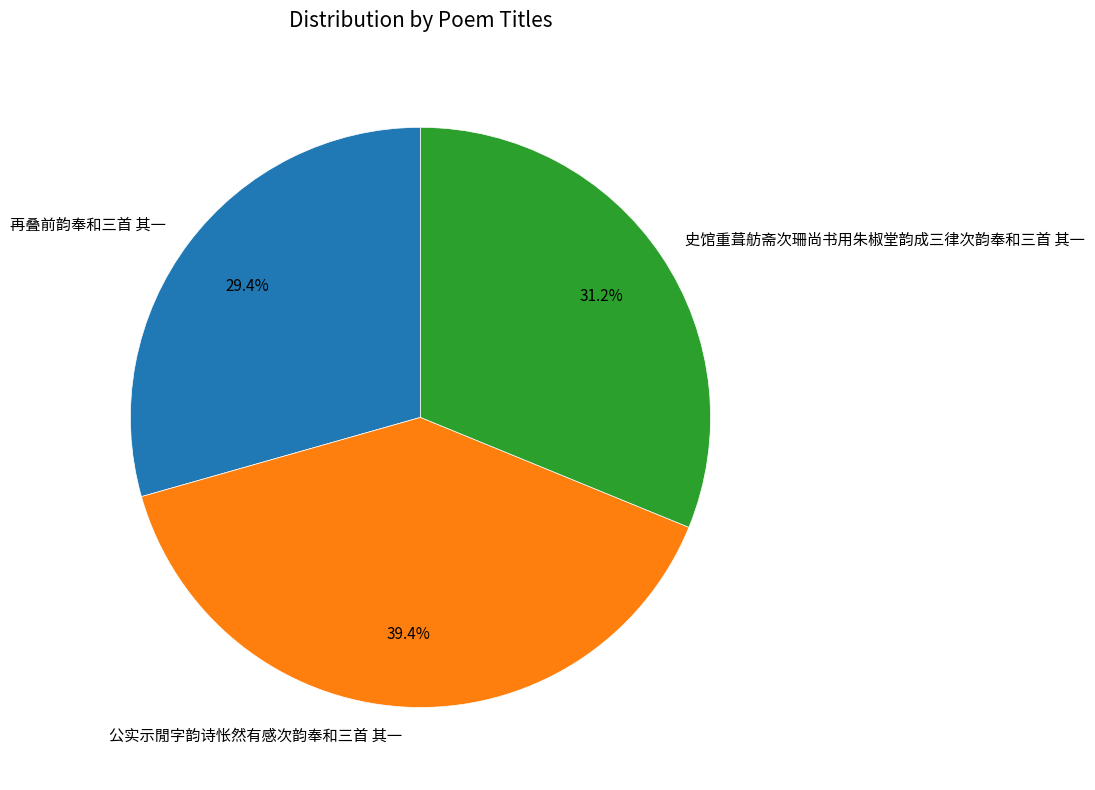

Count the number of slices in the pie.

3